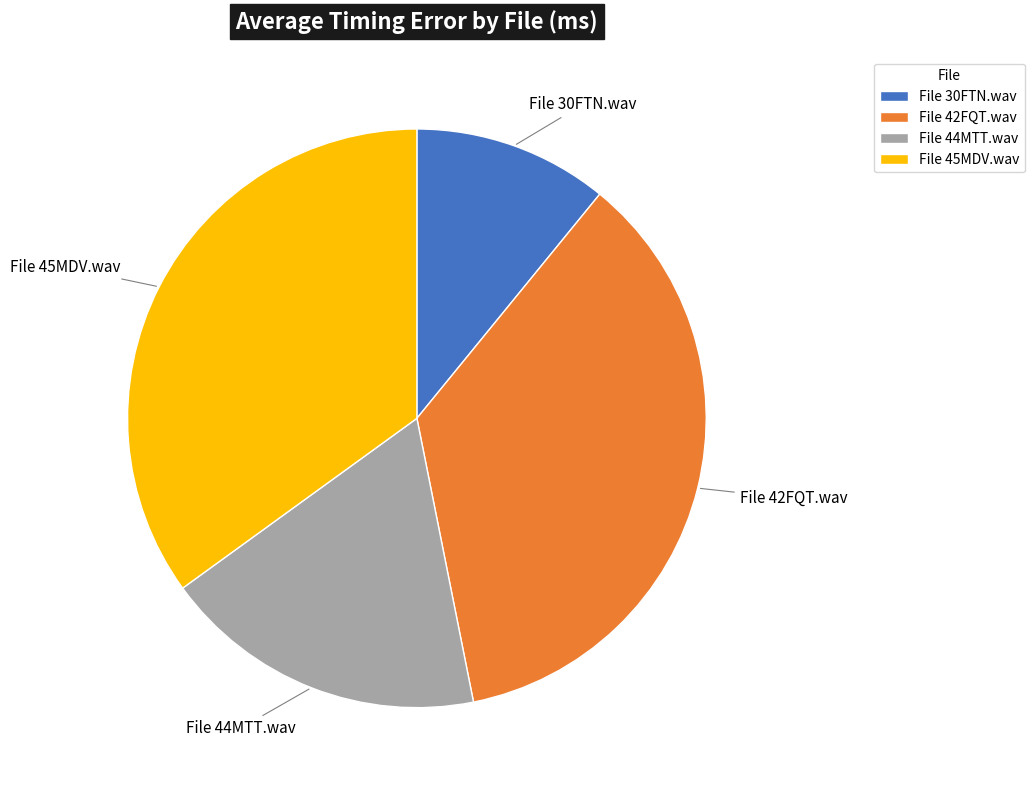

The File 30FTN.wav slice represents 11% of the pie. True or false?

True